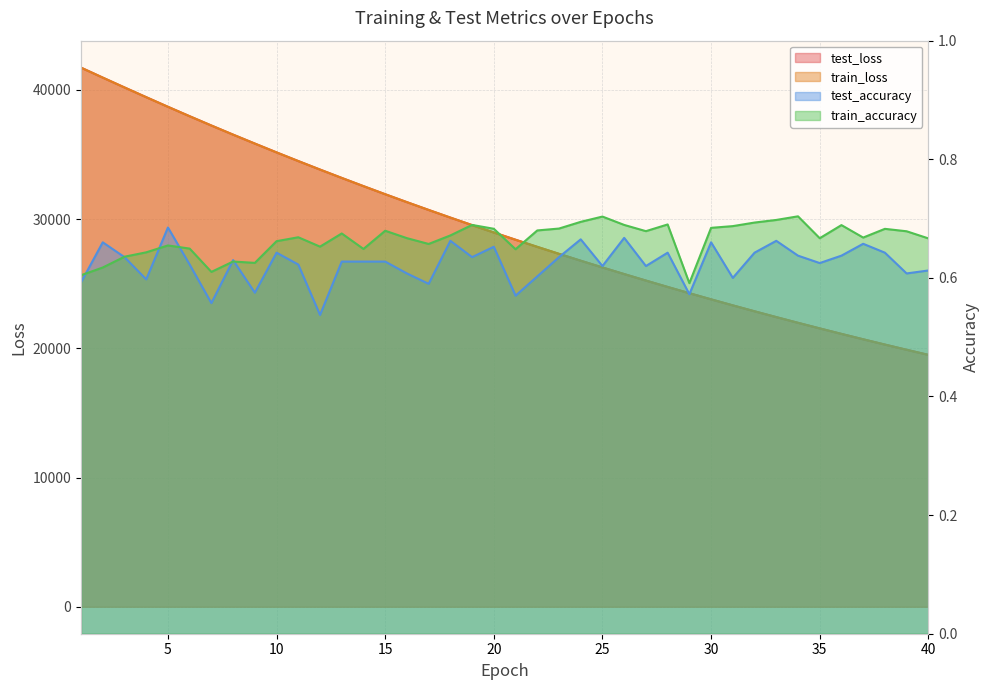

At which category does test_accuracy reach its first local peak?

2